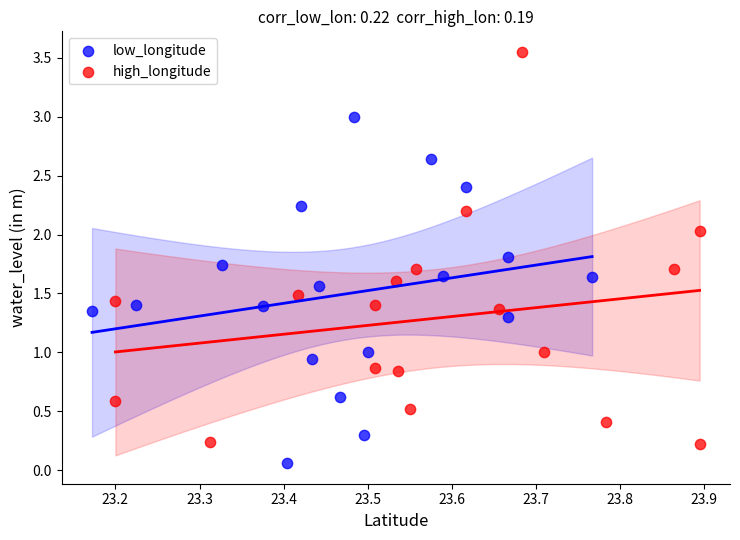

Which series contains the highest Y value?

high_longitude